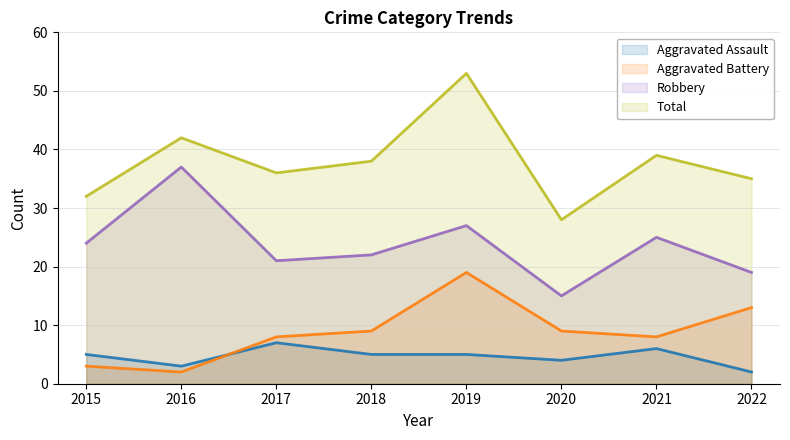

Which series has the largest range (max minus min)?

Total